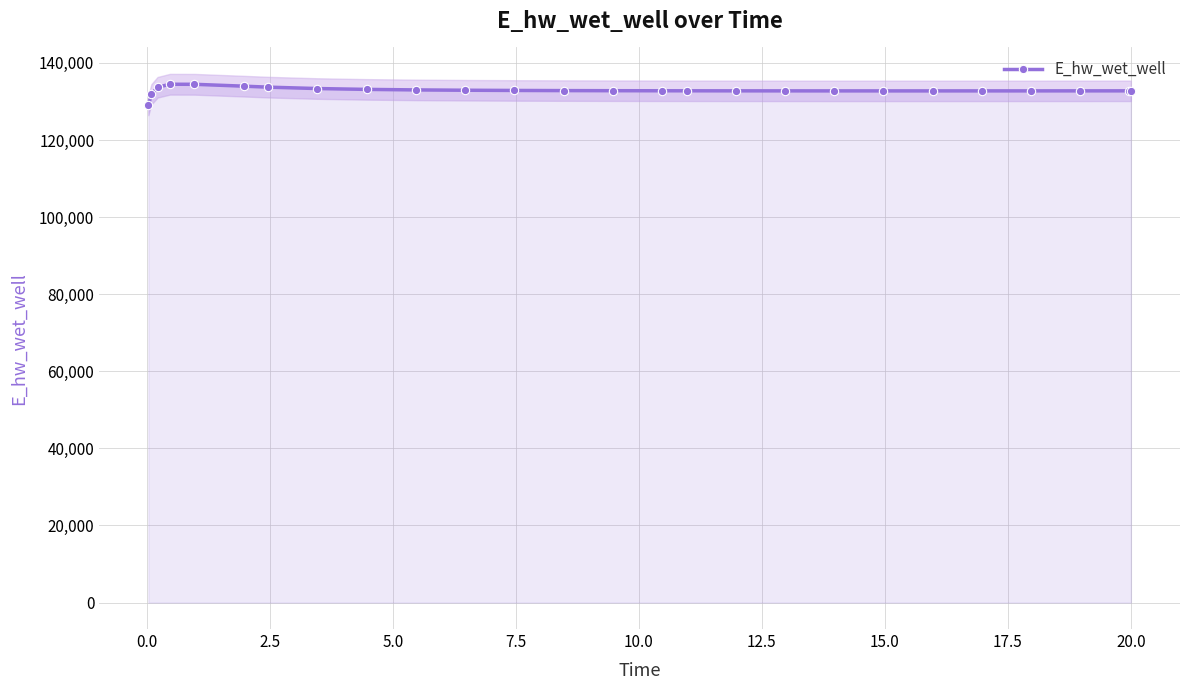

How many interior local peaks (higher than both neighbors) does the data have?

1